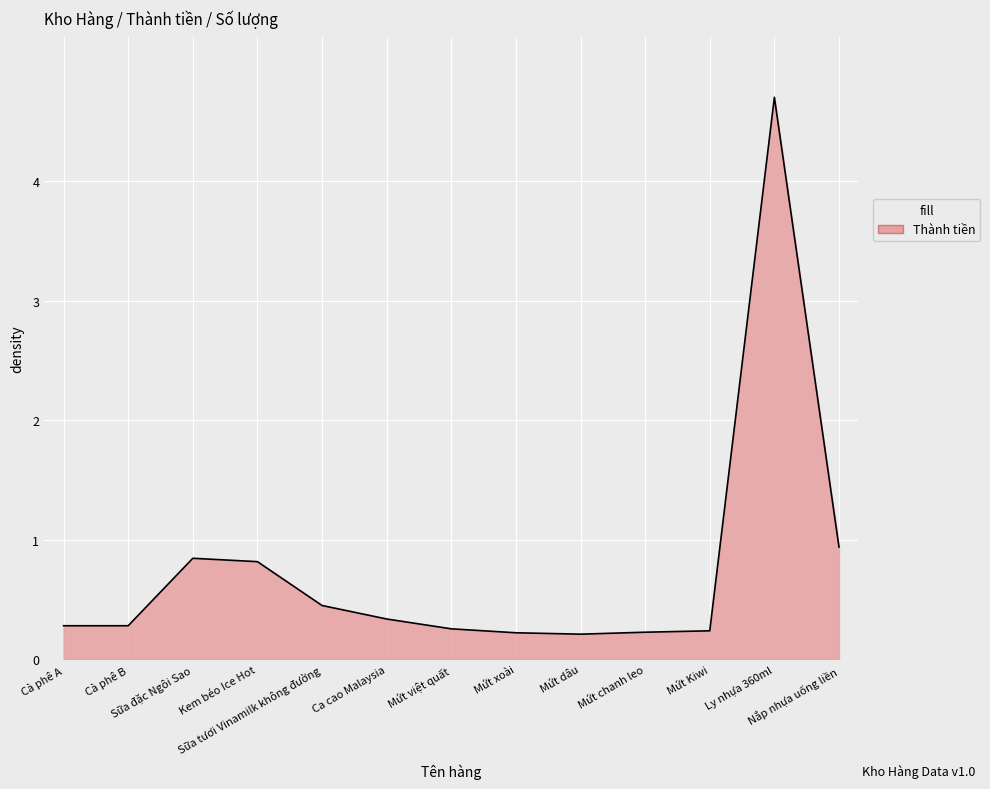

True or false: the data shows 4.7 at Ly nhựa 360ml.

True